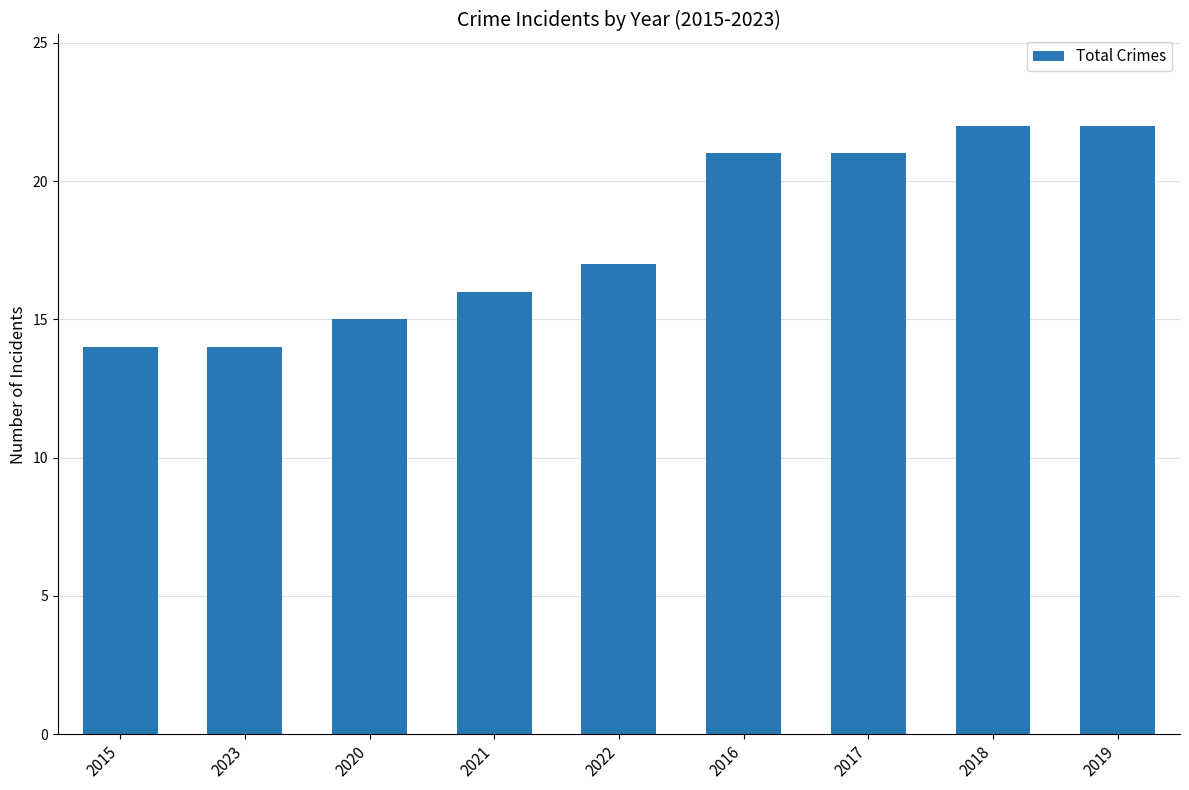

What is the average value?

18